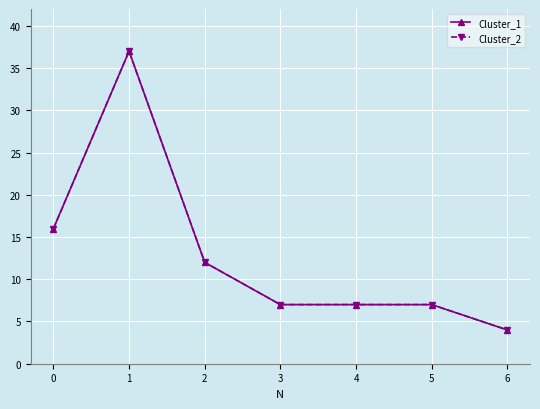

Is this an area chart (filled region under the line)?

No